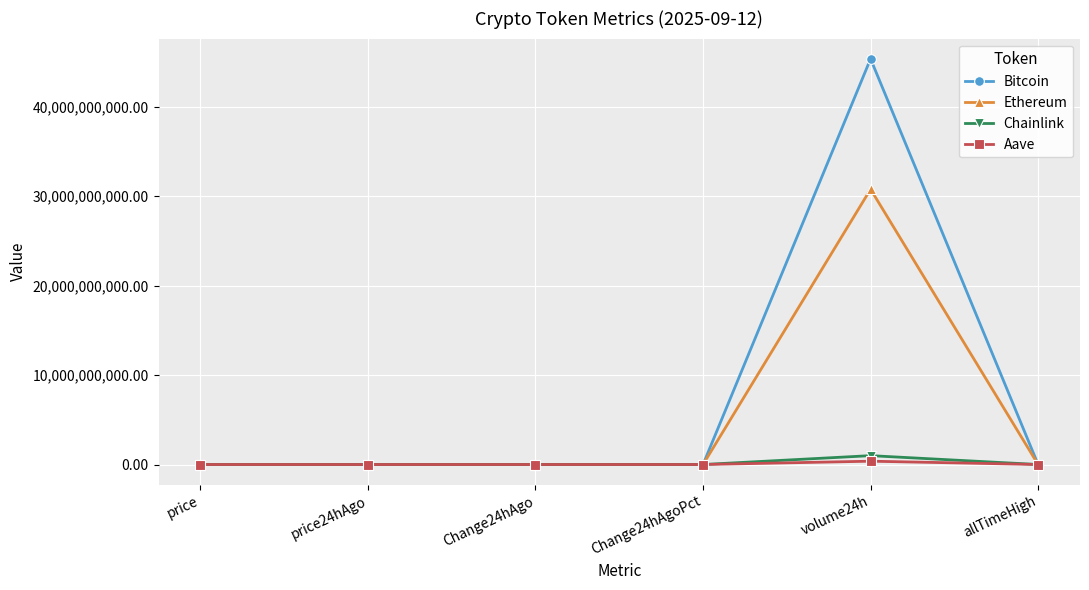

Rank the series by their maximum value, from highest to lowest.

Bitcoin, Ethereum, Chainlink, Aave